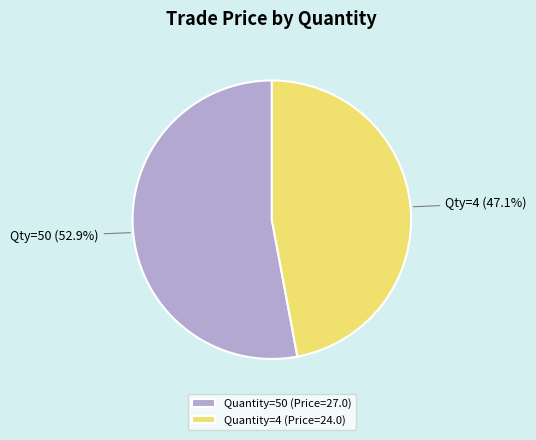

Which has a higher value, Quantity=50 (Price=27.0) or Quantity=4 (Price=24.0)?

Quantity=50 (Price=27.0)